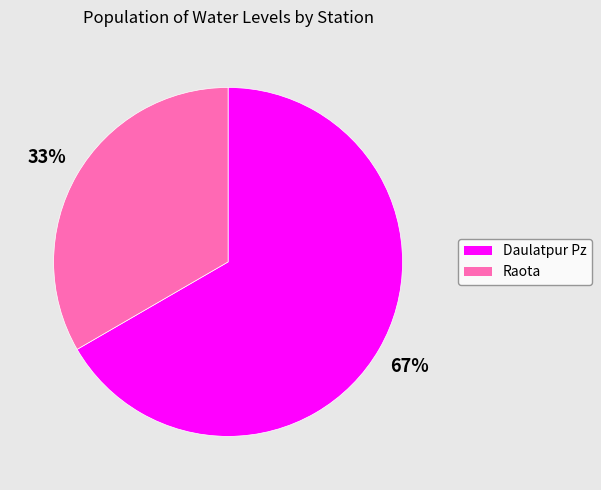

Rank the categories by value from lowest to highest.

Raota, Daulatpur Pz